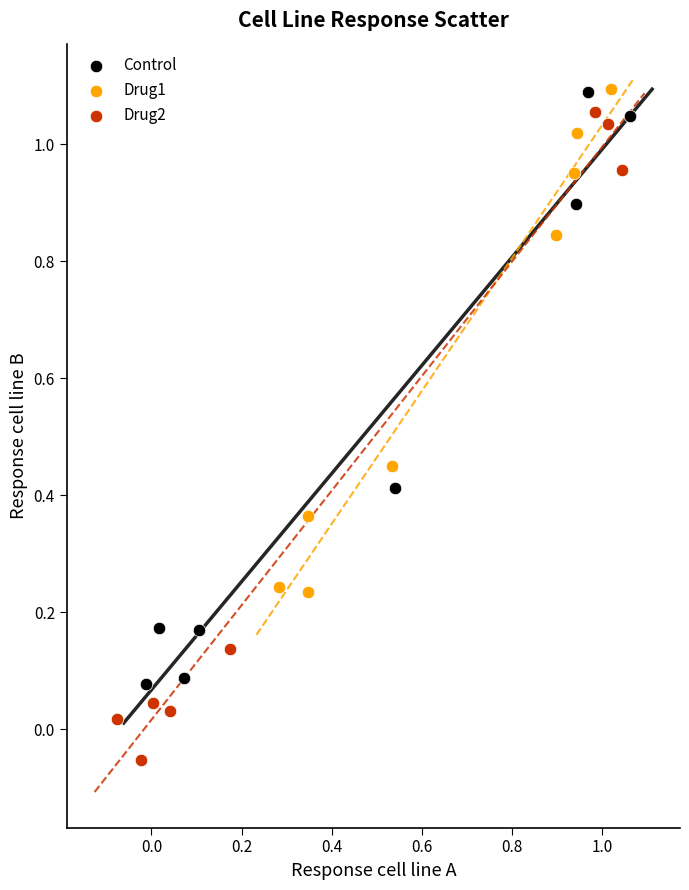

Which series reaches the minimum Y coordinate?

Drug2